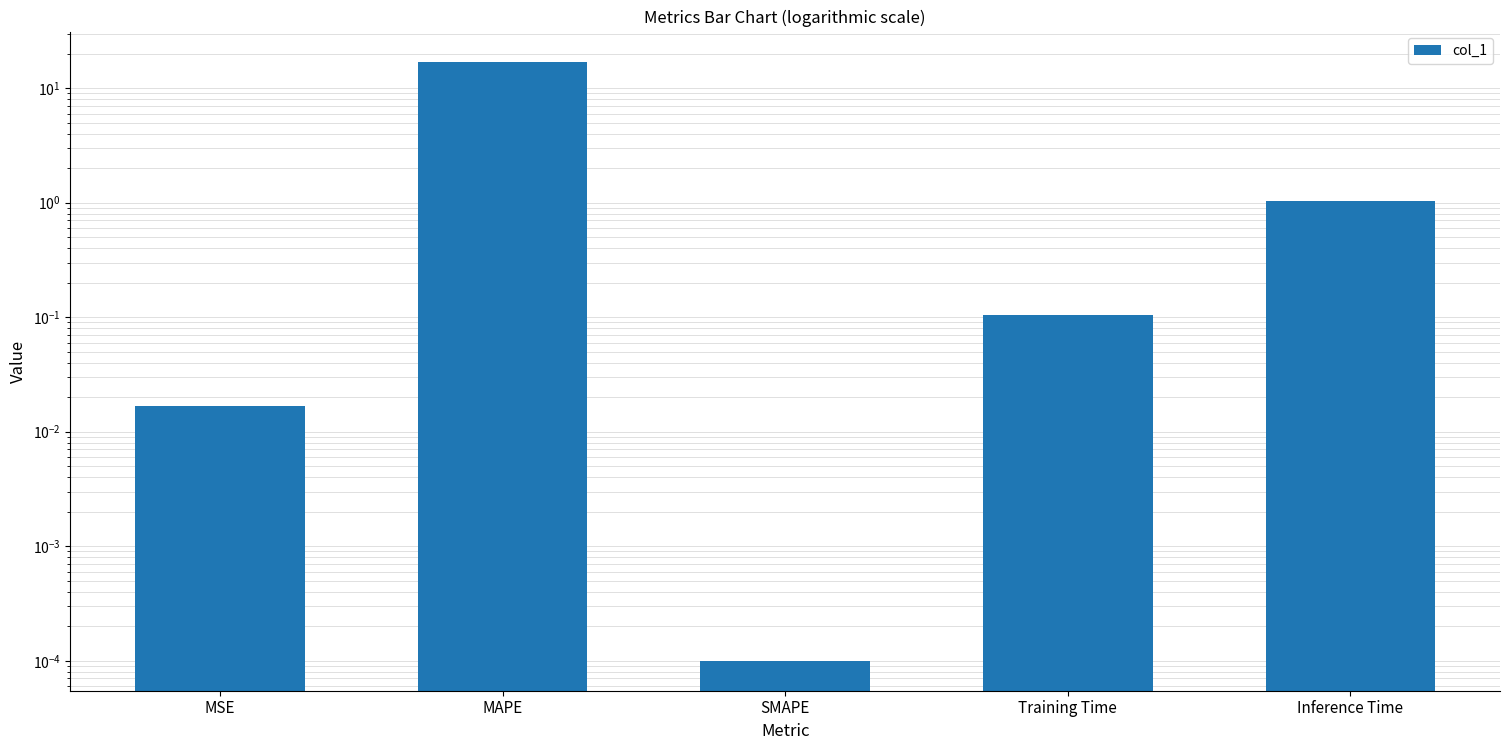

Where is the data nearest to the value 8?

Inference Time